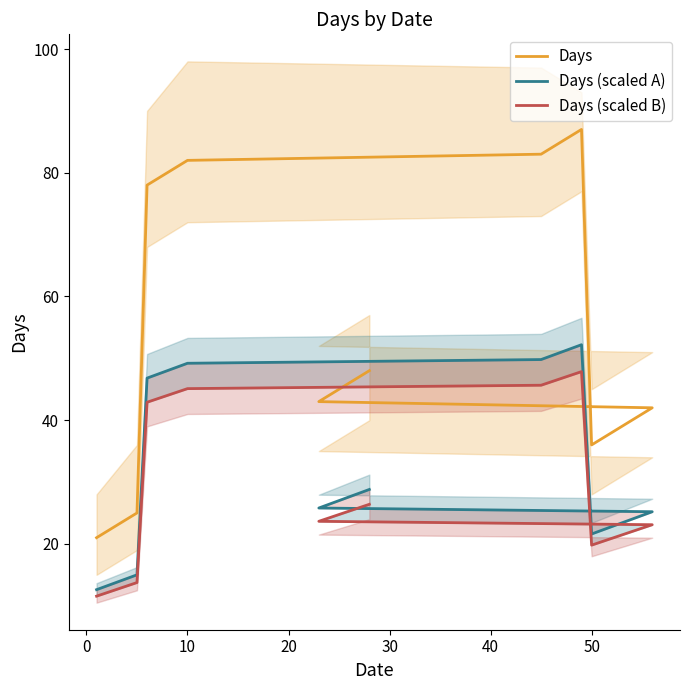

What are all the series names shown in the legend?

Days, Days (scaled A), Days (scaled B)